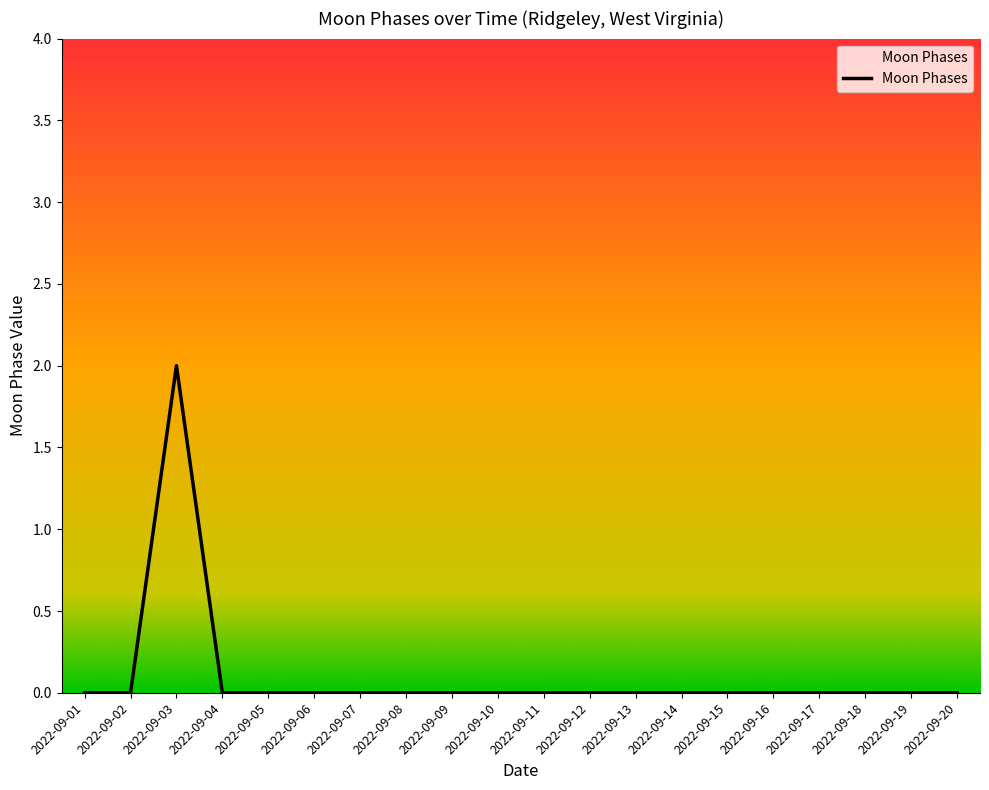

Reading left to right, list all the values displayed in this chart.

0	0	2	0	0	0	0	0	0	0	0	0	0	0	0	0	0	0	0	0